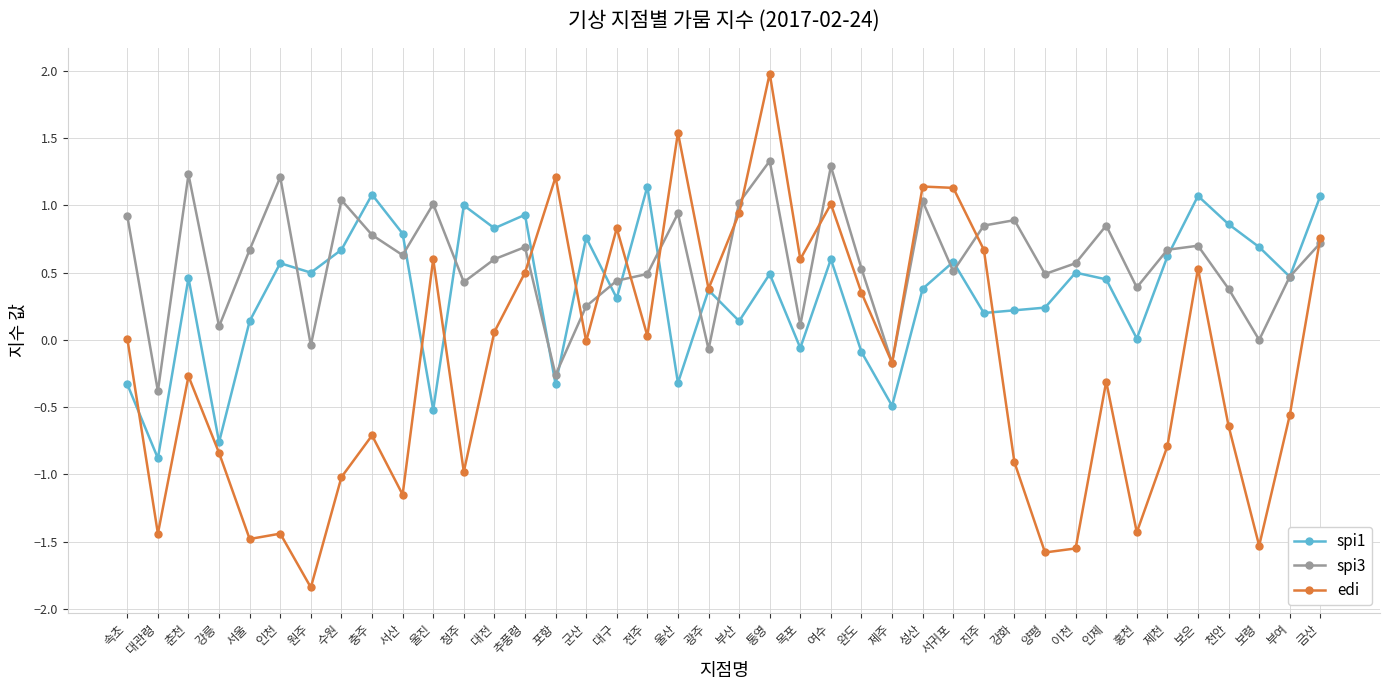

True or false: edi has a value of 0.6 at 광주.

False